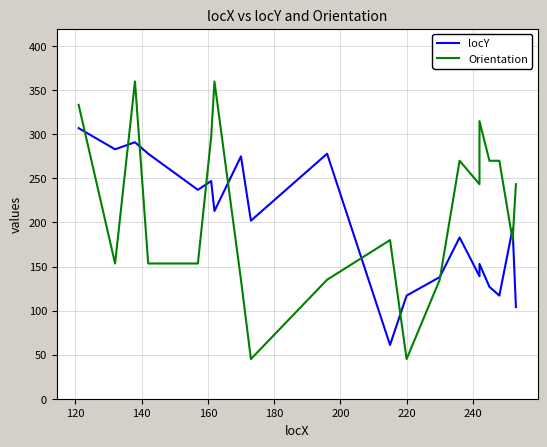

How many data points does each series have?

20